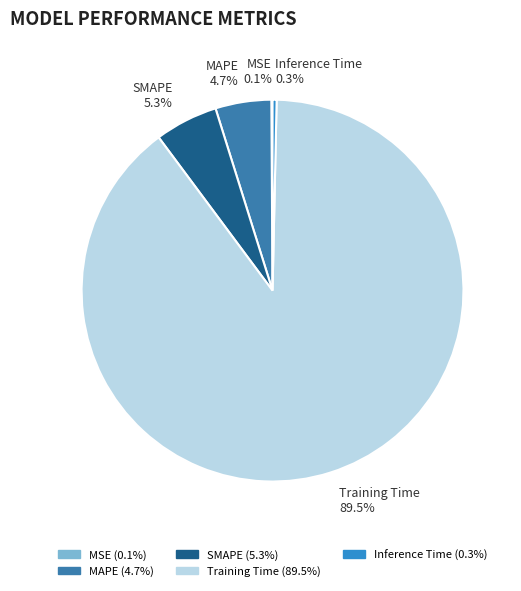

Is Training Time 89.5% the majority of the pie?

Yes